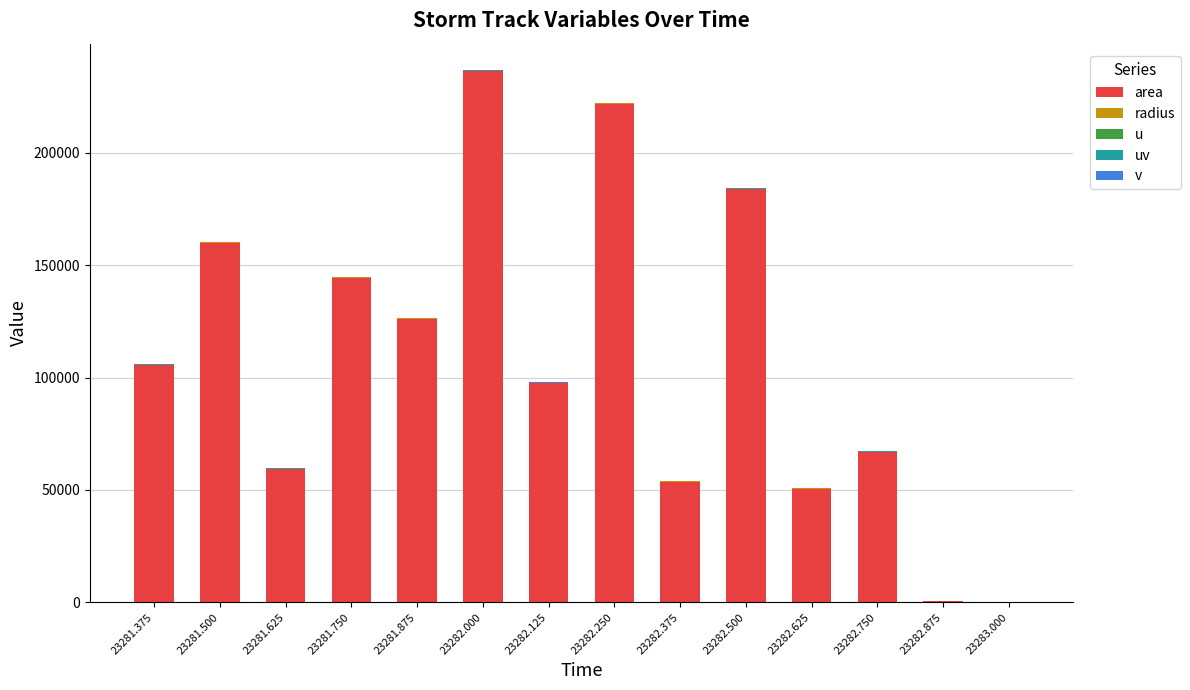

At which label does area reach its peak?

23282.000